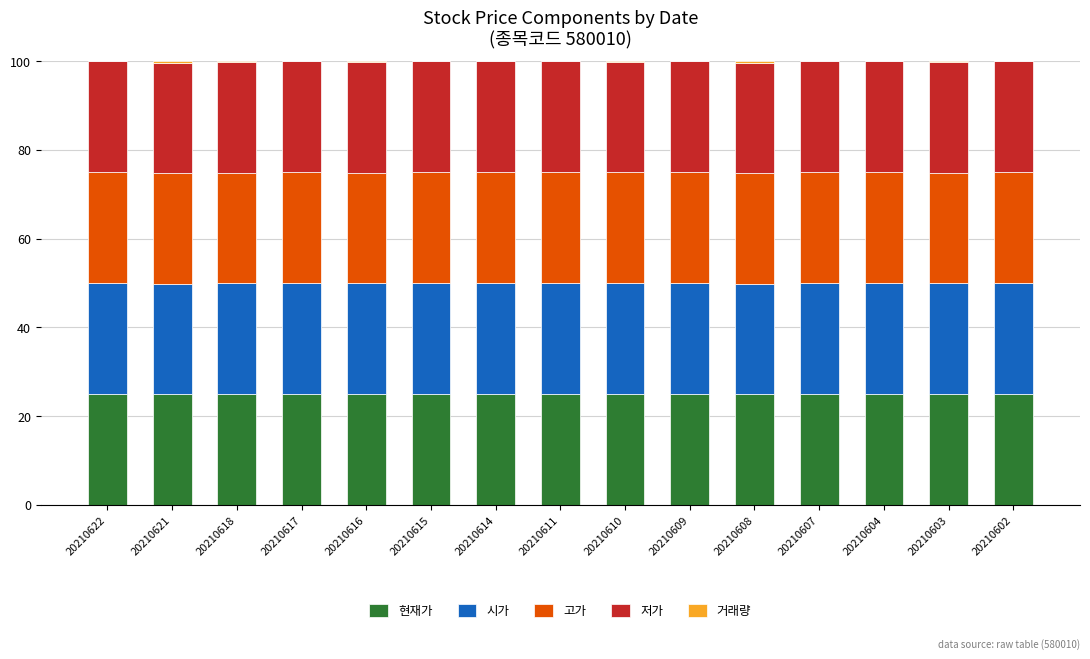

Is it true that 현재가 equals 25.0 at 20210616?

True